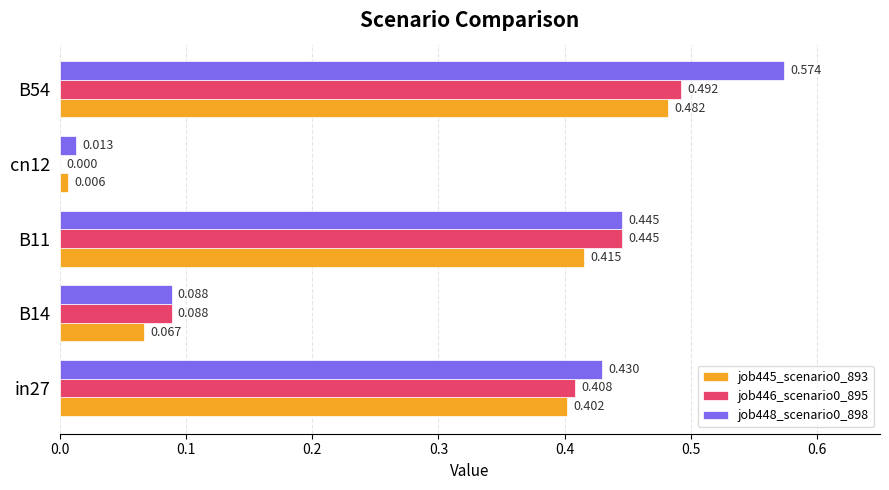

Is the value of job445_scenario0_893 at B14 greater than the value of job446_scenario0_895 at in27?

No